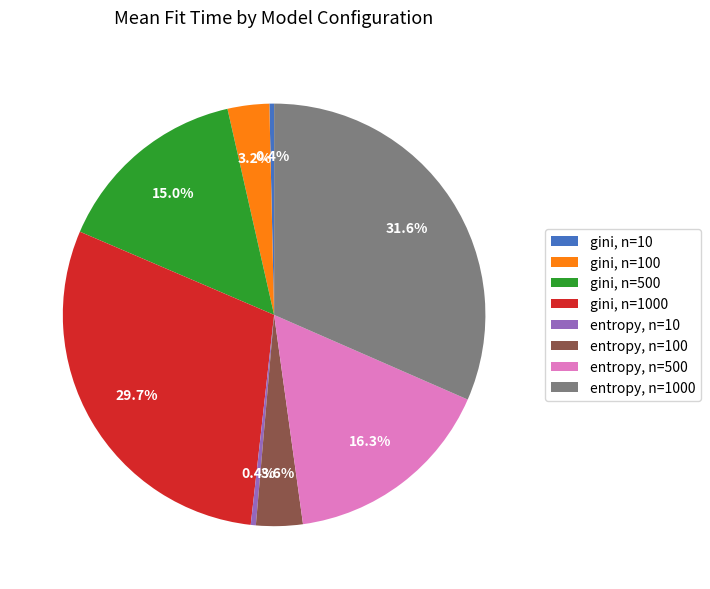

To the nearest percent, what is the difference between the largest and smallest slice percentages?

31%